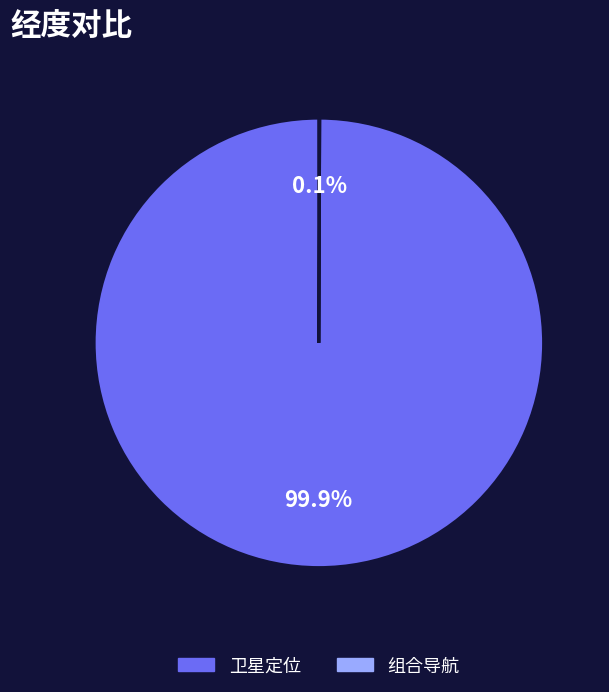

Which category accounts for the majority?

卫星定位